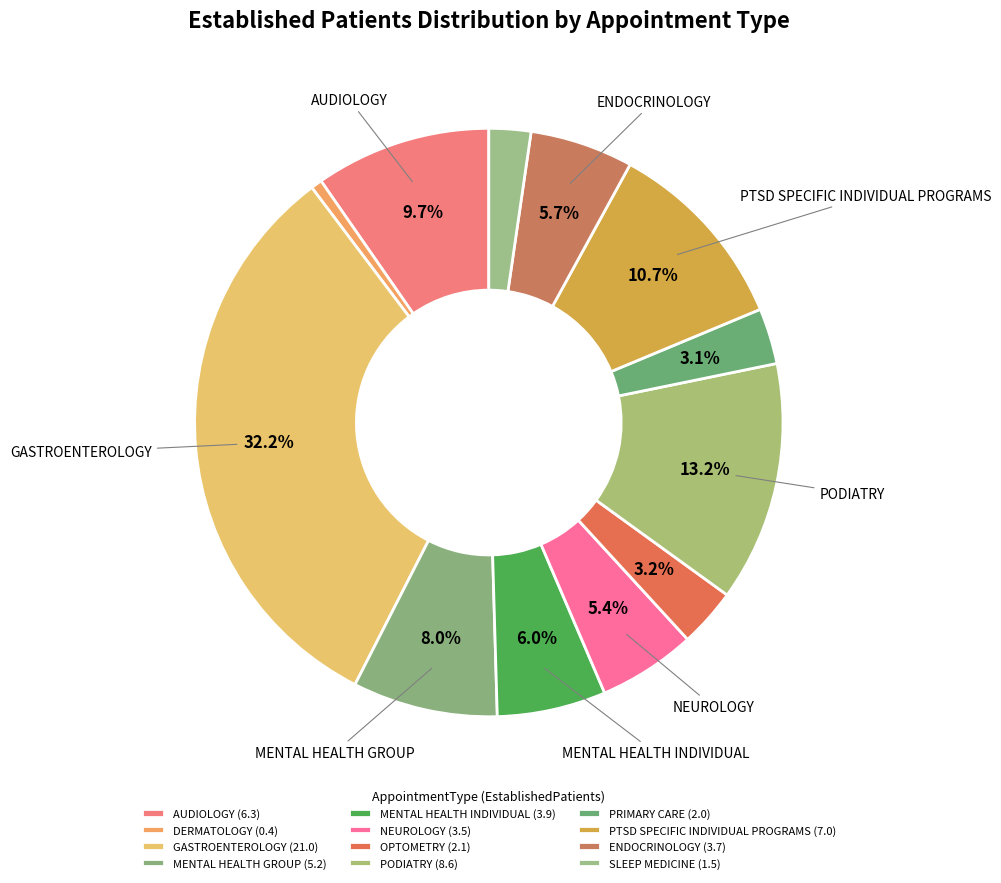

Does PRIMARY CARE account for over 50% of the chart?

No